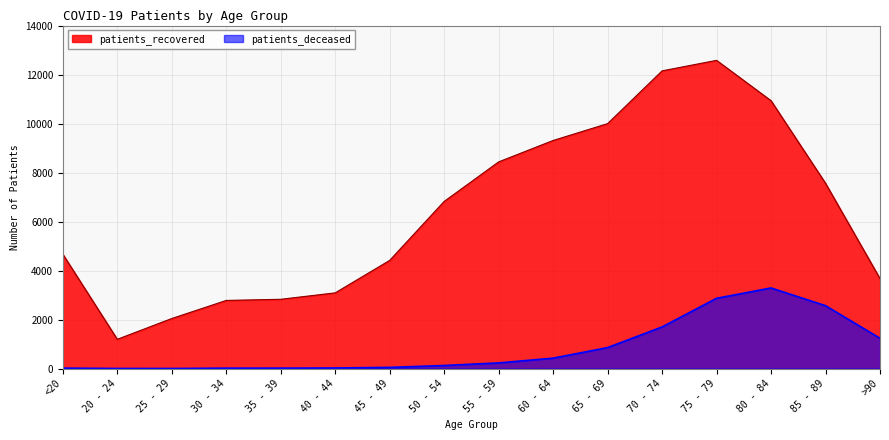

What is the difference between the highest and lowest values at >90?

2433